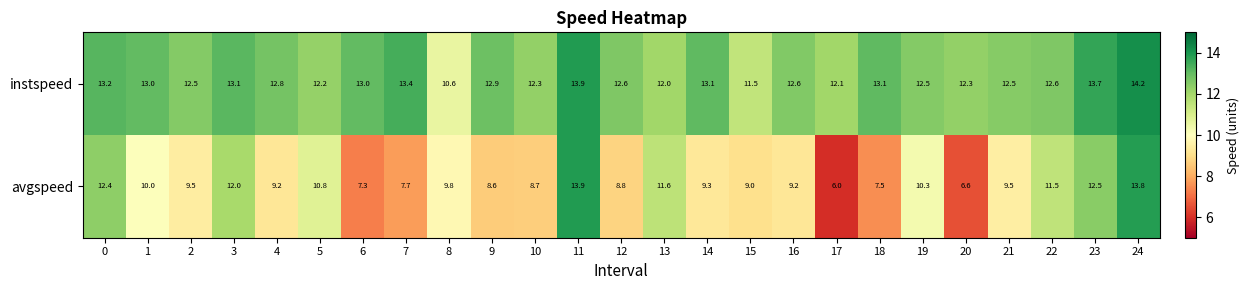

What is the average value of the avgspeed series?

9.8